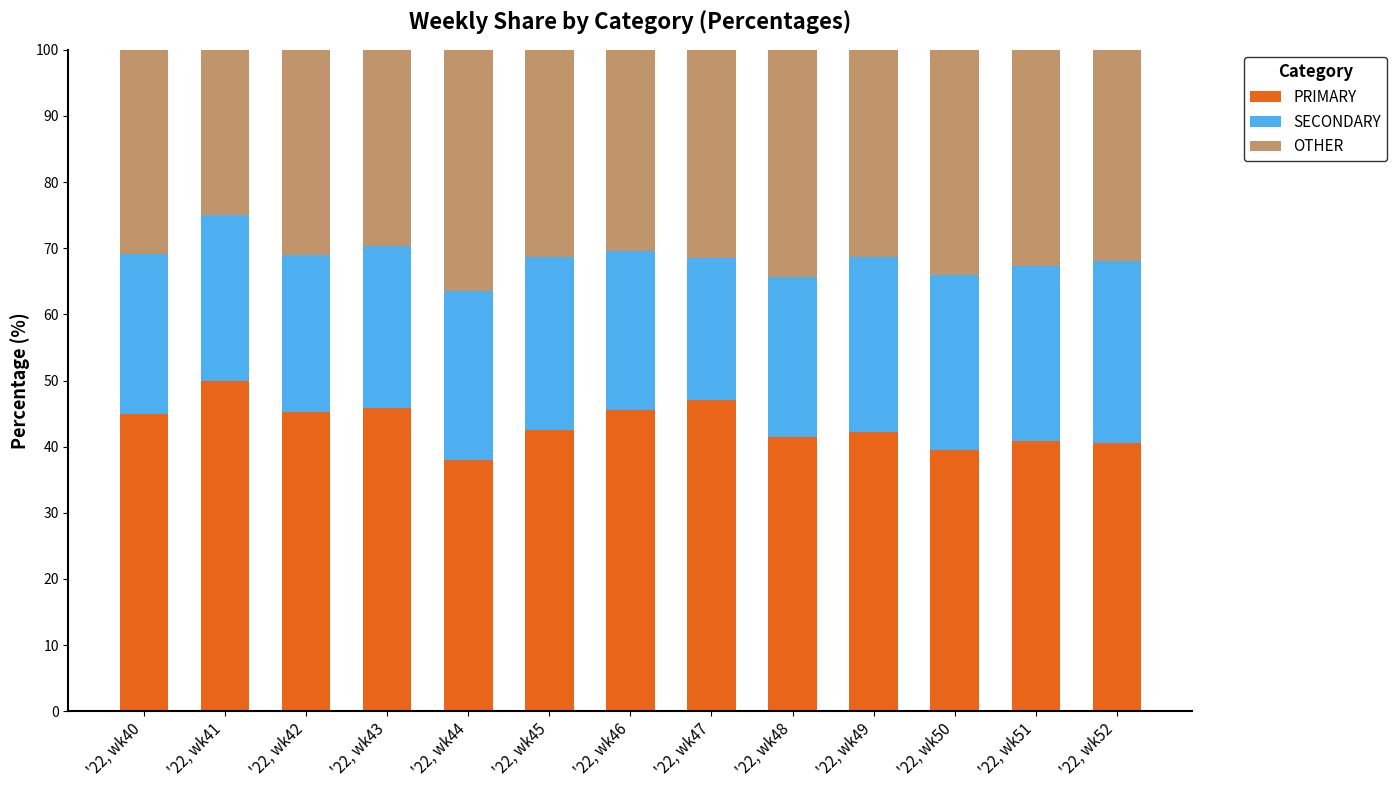

What is the minimum value for PRIMARY?

38.0